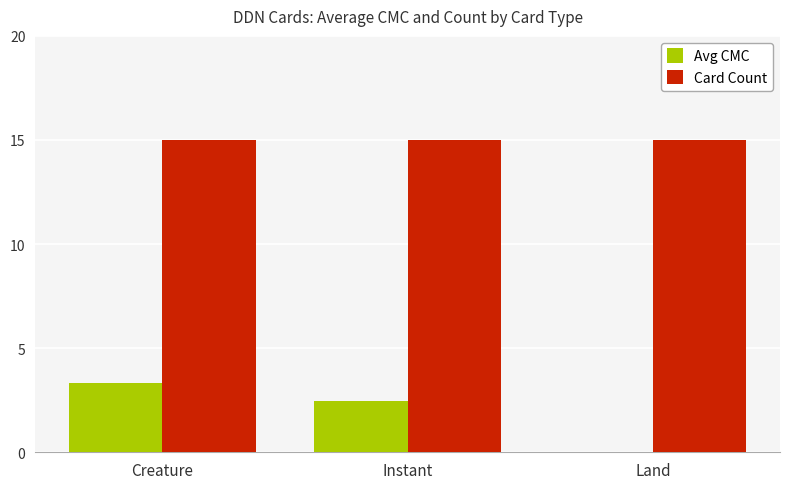

How many groups of bars are there?

3